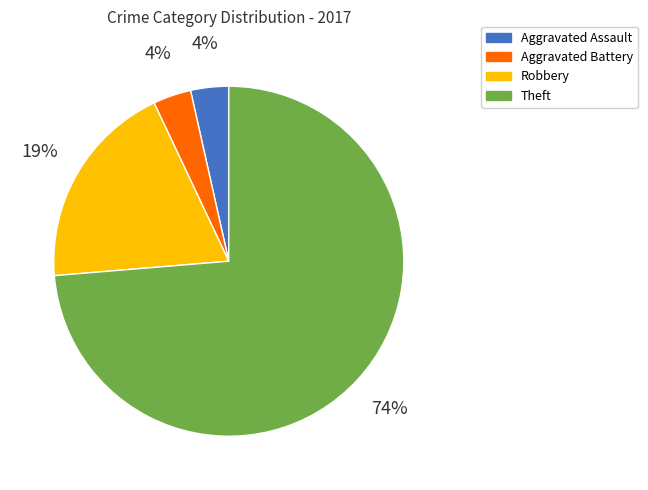

To the nearest percent, what is the average slice percentage?

25%